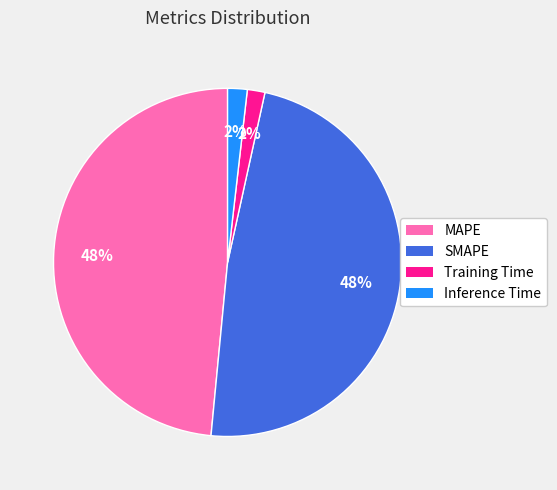

Combined, do Inference Time and Training Time account for over 50%?

No